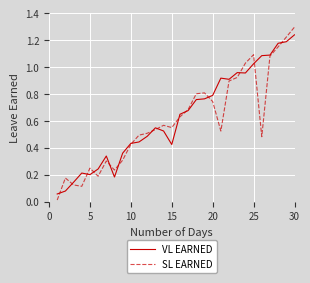

How many distinct data groups are displayed?

2